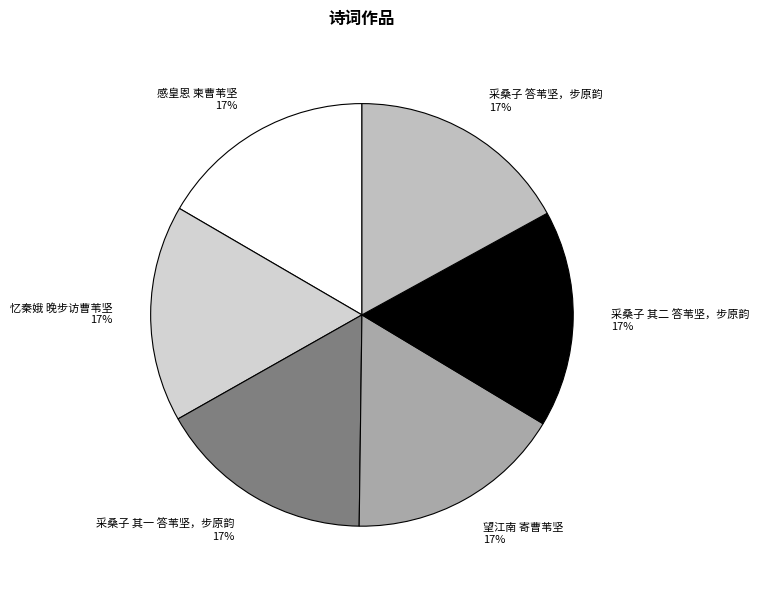

What is the ratio of the value at 采桑子 其二 答苇坚，步原韵 to the value at 忆秦娥 晚步访曹苇坚?

1.0